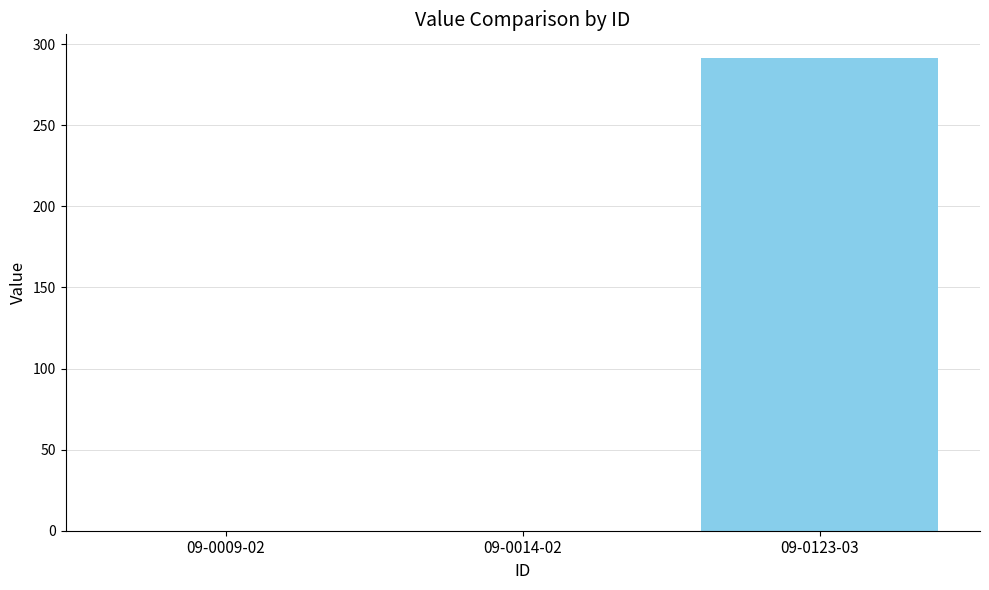

What is the maximum value shown in the chart?

291.6